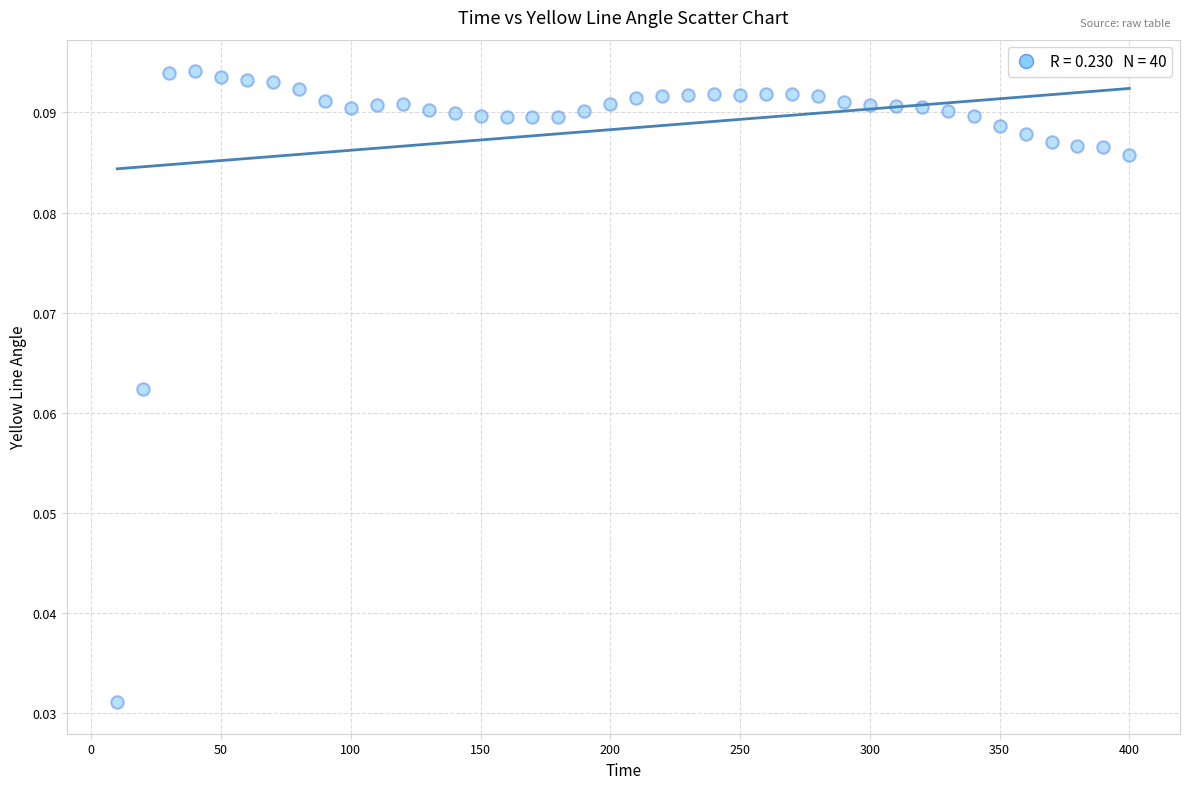

What is the range of X values (max minus min)?

390.0